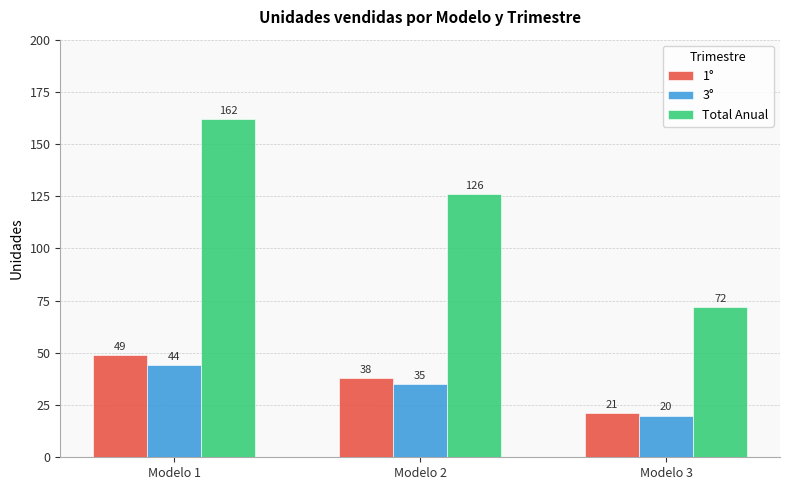

What is the smallest value displayed?

20